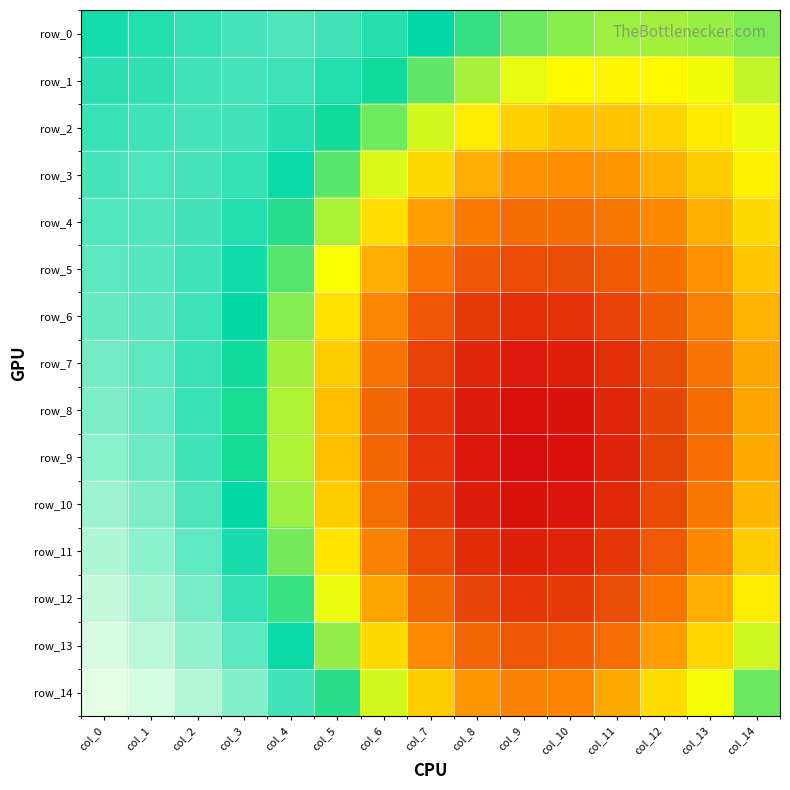

What is the minimum value for row_8?

0.4